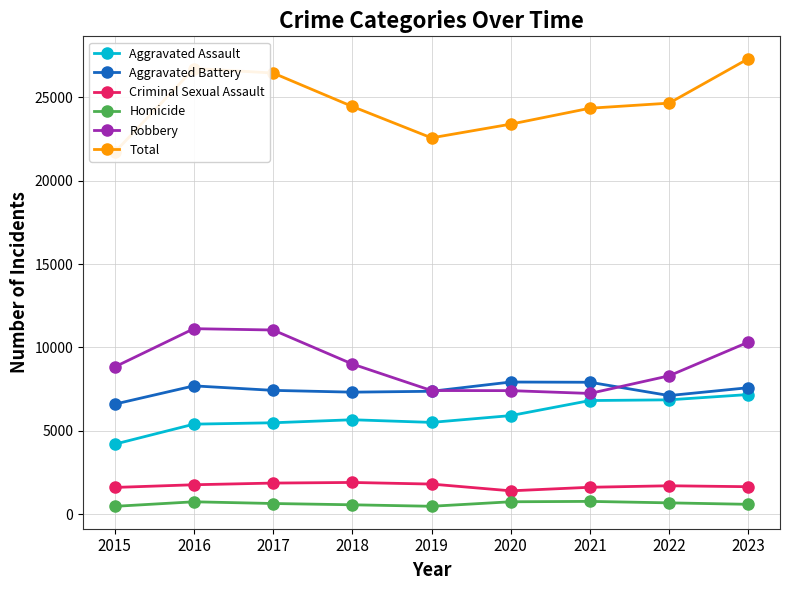

True or false: Aggravated Assault and Homicide cross at least once.

False